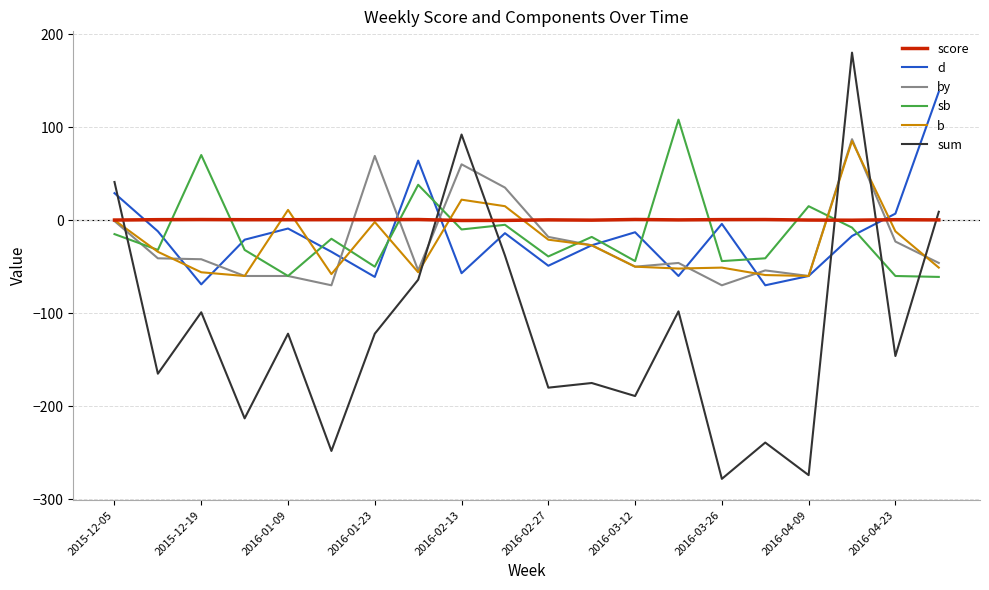

How many interior local peaks does the sum series have?

7